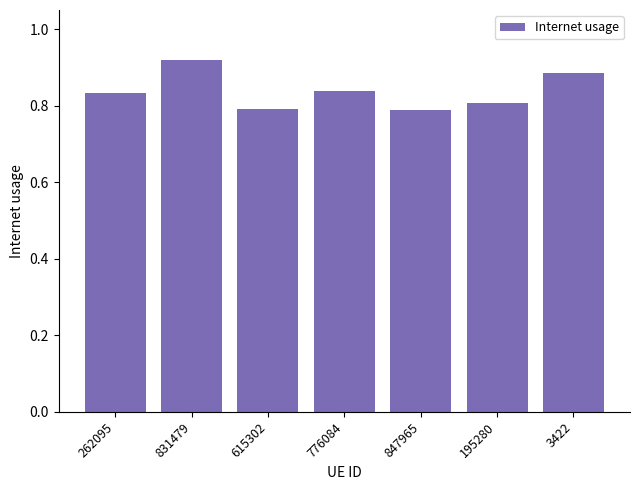

Is it true that the value at 3422 is 1.4?

False